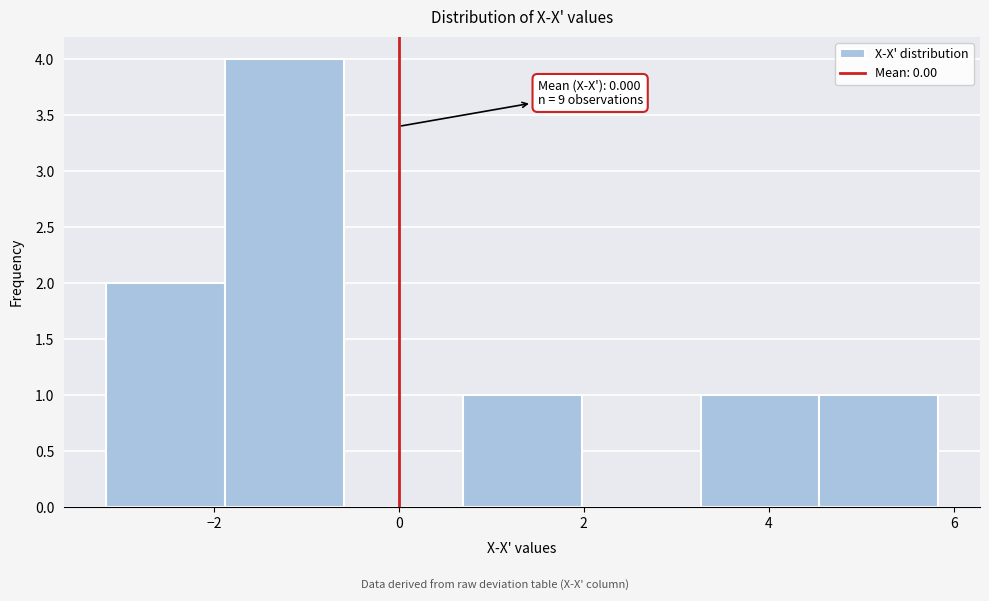

Which range on the x-axis has the tallest bar?

-1.8 to -0.6